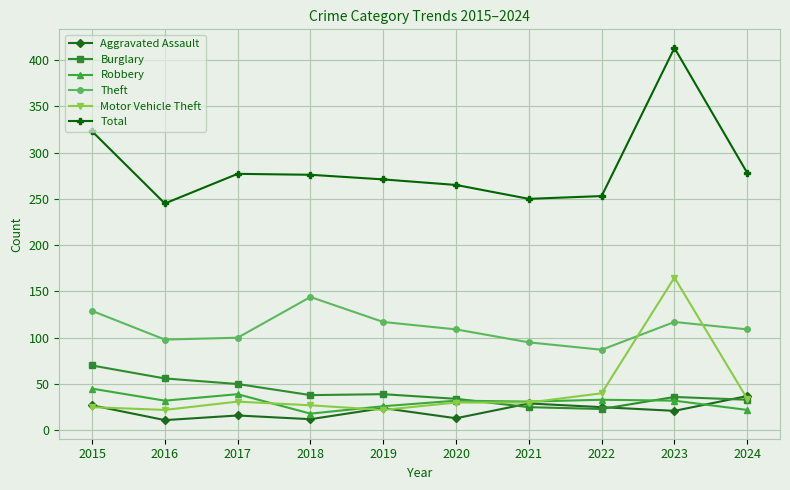

Between 2015 and 2017, which series saw the biggest shift?

Total